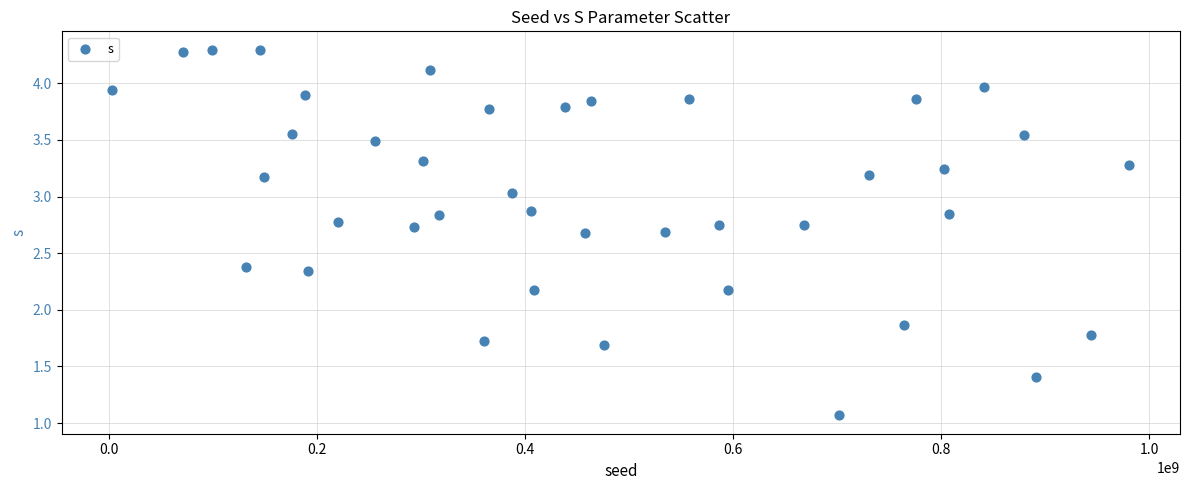

What is the range of X values (max minus min)?

977415870.0